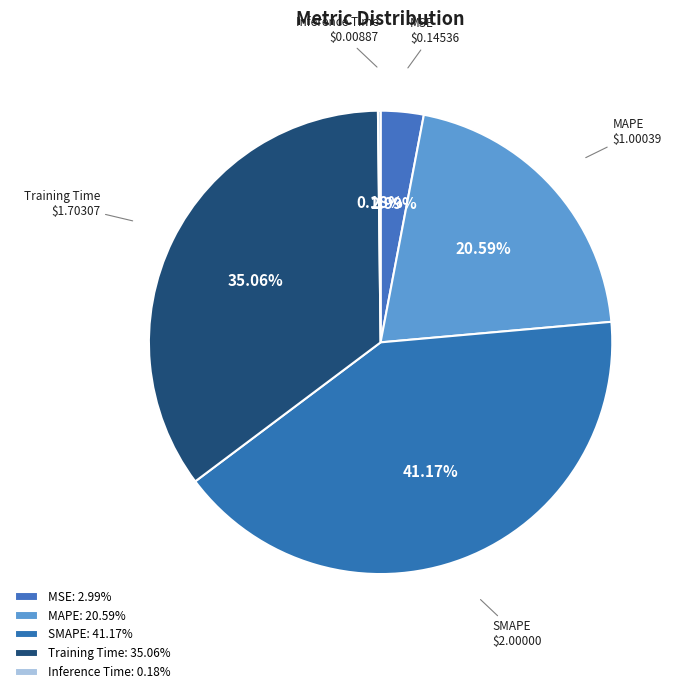

Is there a majority slice in this chart?

No